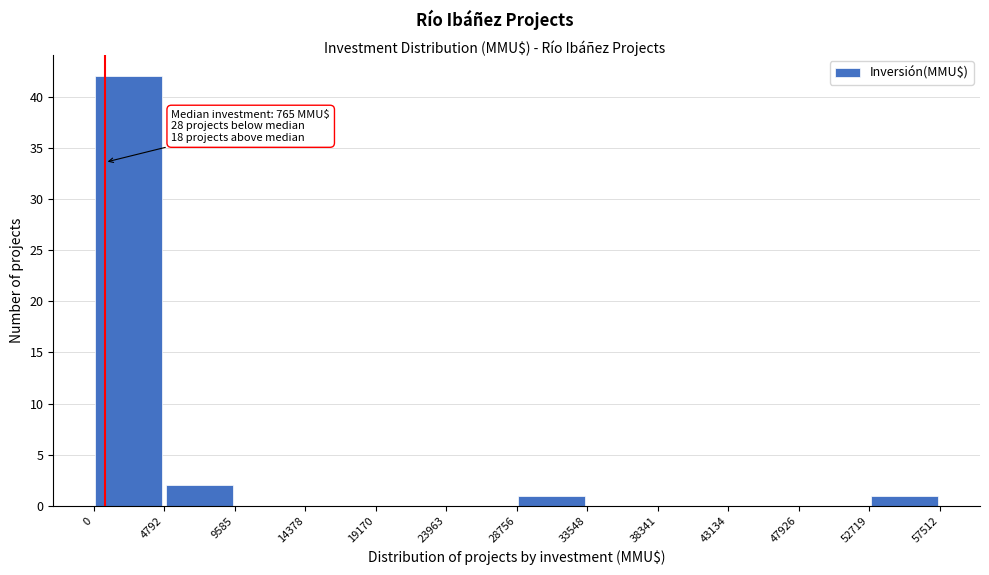

Which range on the x-axis has the tallest bar?

0 to 4792